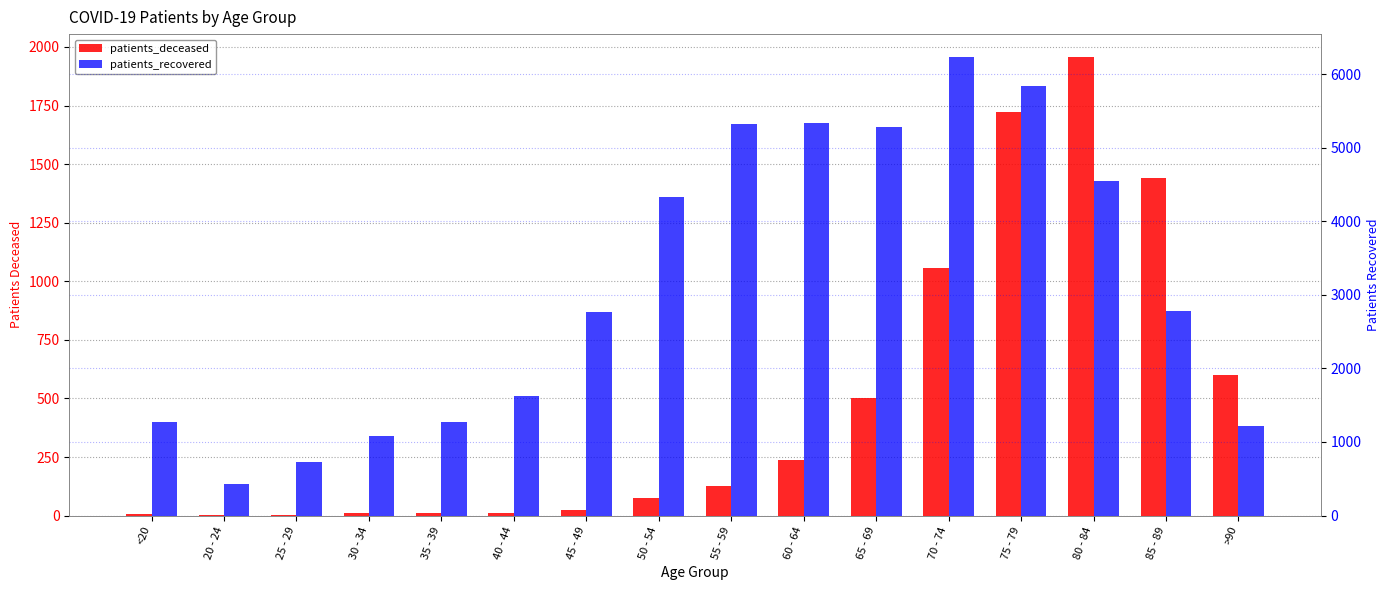

At which category is the sum across all series the highest?

75 - 79